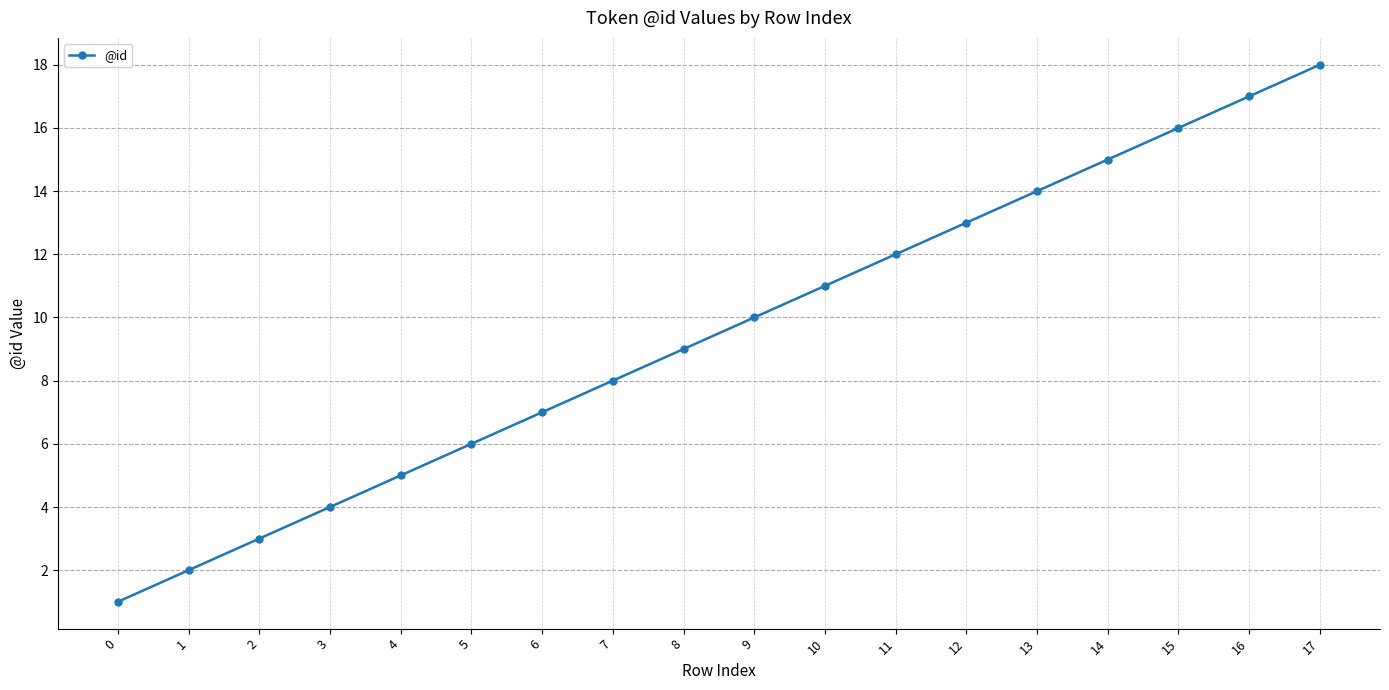

Read the value at 9, to the nearest 5.

10